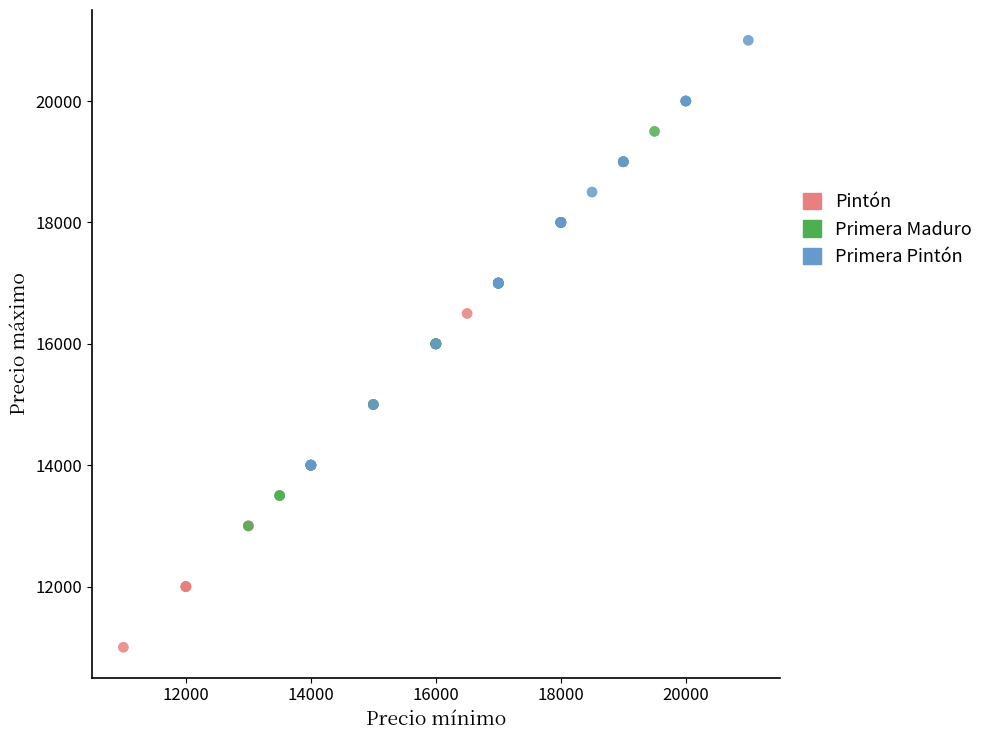

Which series has the largest Y range (max minus min)?

Pintón